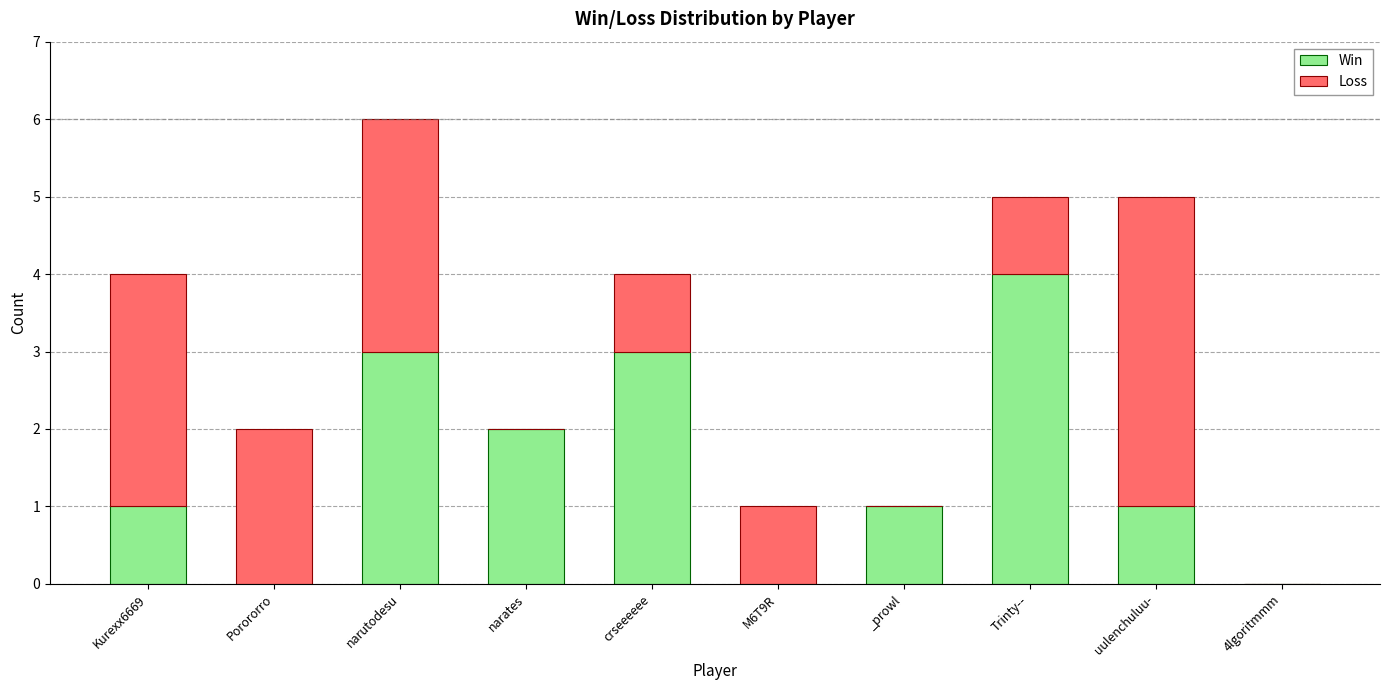

What is the sum of the Win values at narutodesu and M6T9R?

3